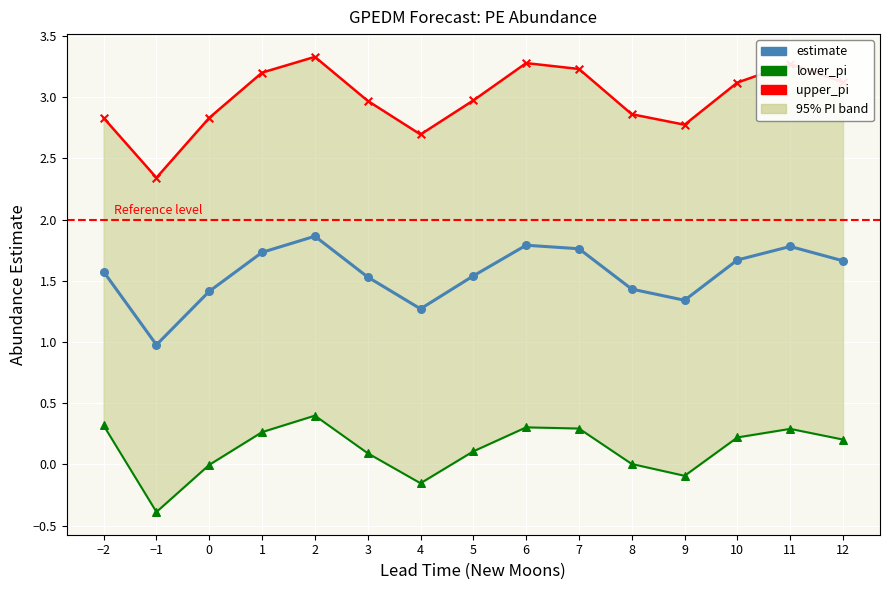

Which series has the widest spread of Y values?

upper_pi